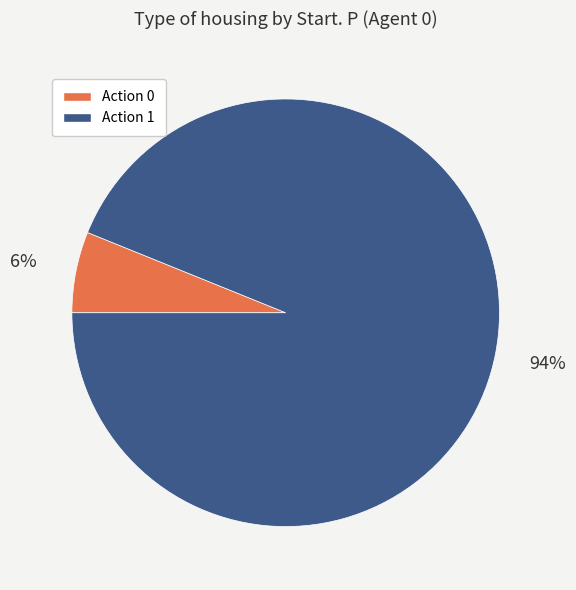

Is there a majority slice in this chart?

Yes